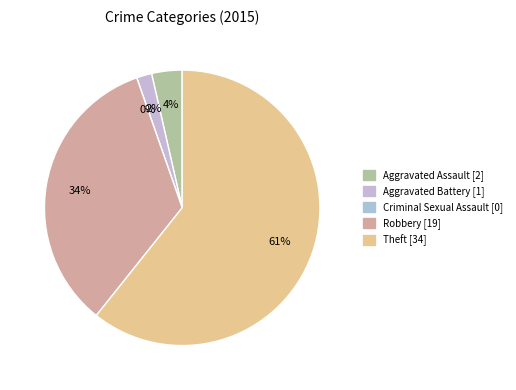

Rank the categories by value from lowest to highest.

Criminal Sexual Assault, Aggravated Battery, Aggravated Assault, Robbery, Theft